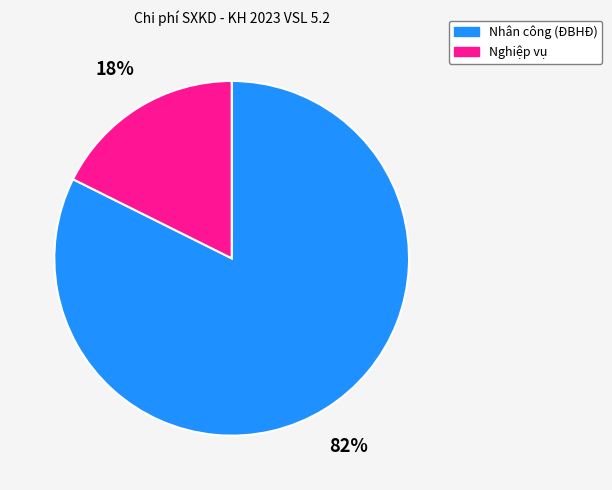

To the nearest percent, what is the average slice percentage?

50%